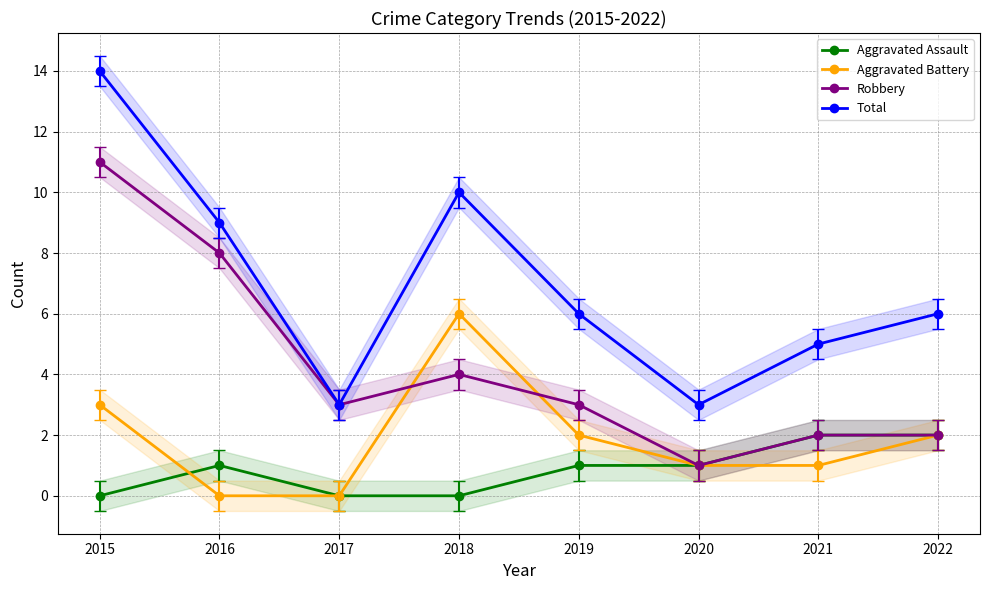

How many interior local valleys does the Total series have?

2